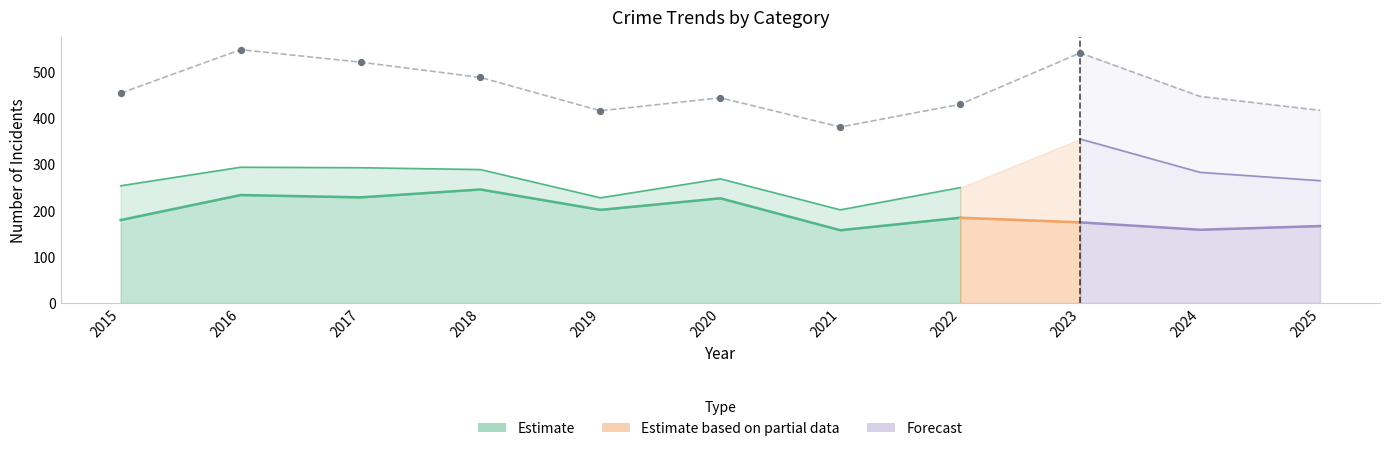

At how many categories does at least one series exceed 504?

3